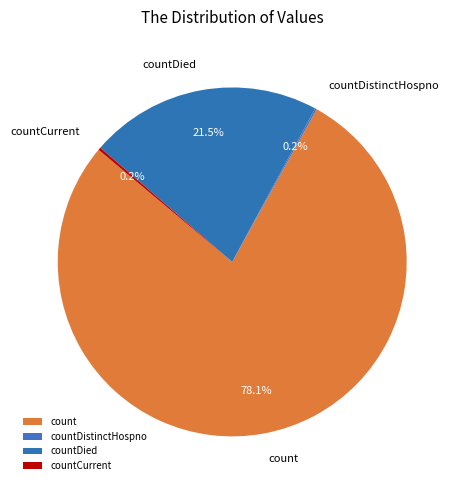

To the nearest percent, what is the average slice percentage?

25%